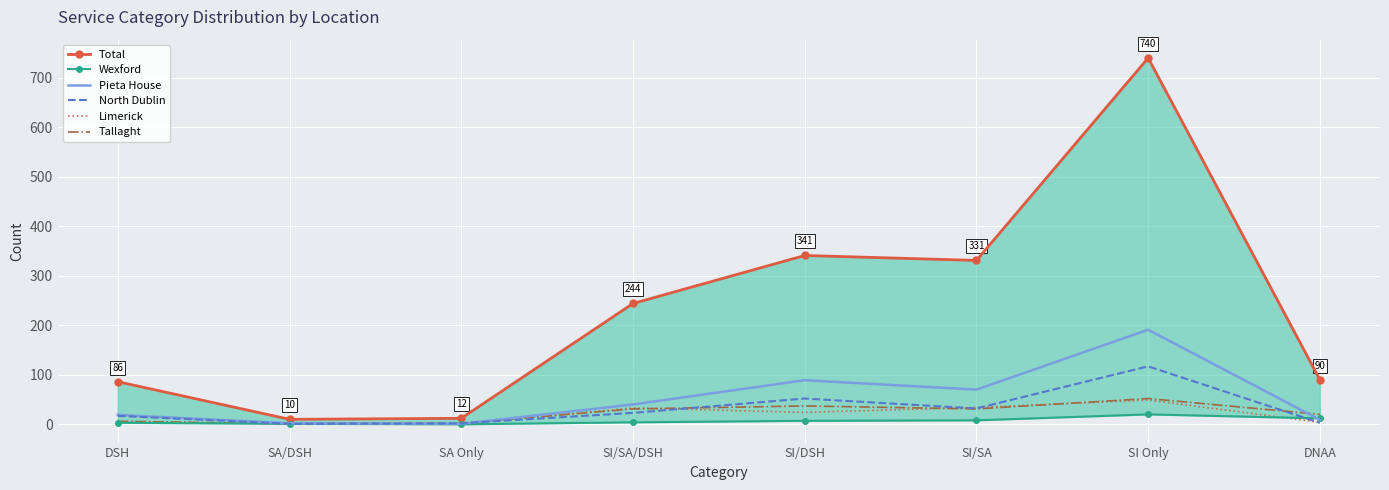

Between SI/DSH and SI/SA, which series saw the biggest shift?

North Dublin